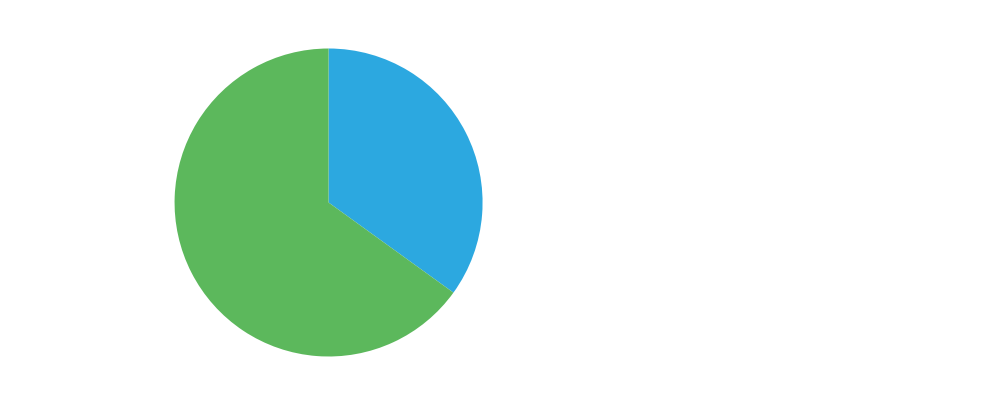

To the nearest percent, what is the average slice percentage?

50%